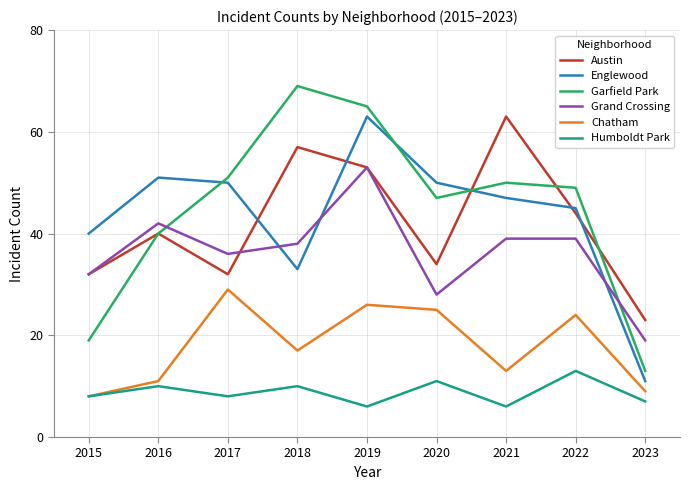

What are all the series names shown in the legend?

Austin, Englewood, Garfield Park, Grand Crossing, Chatham, Humboldt Park